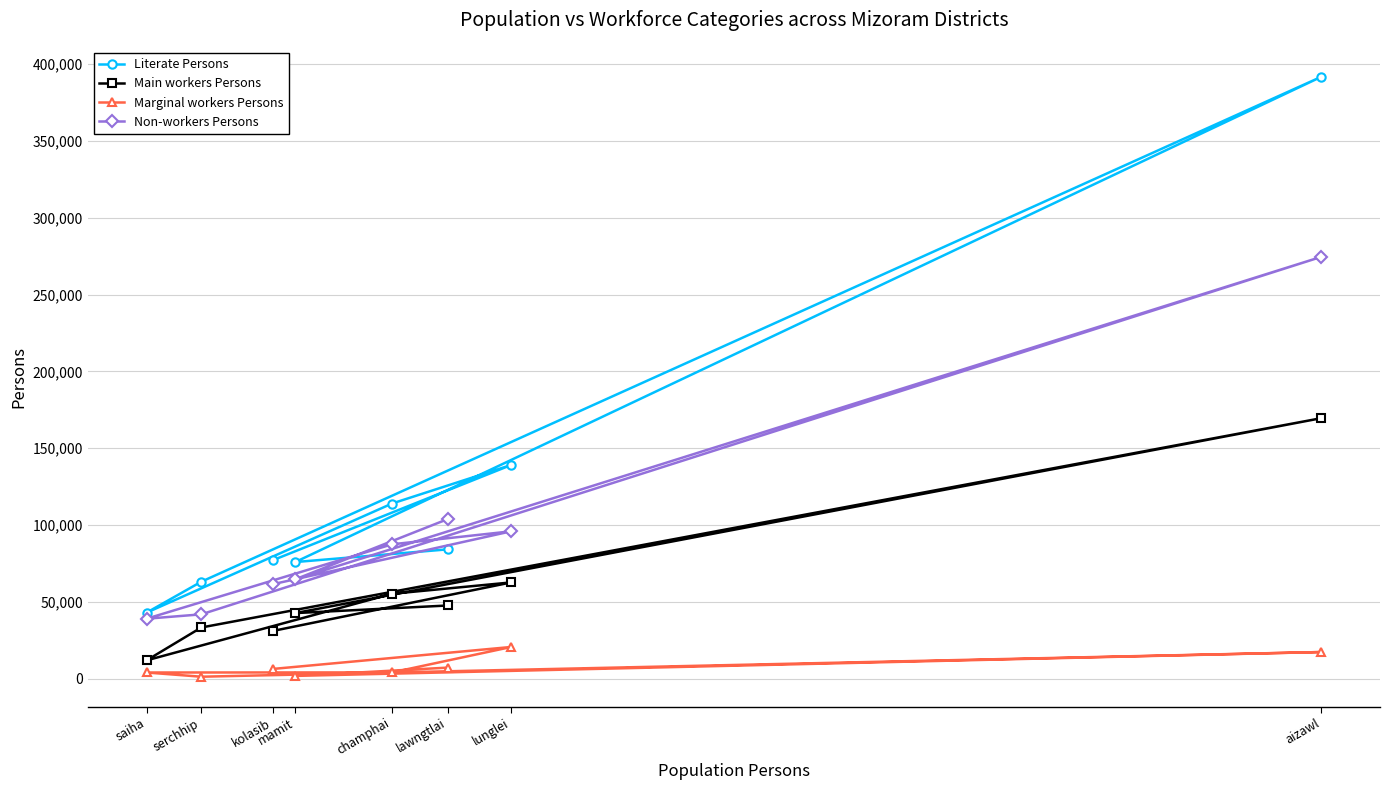

Where does the Main workers Persons series first go above 47674?

champhai